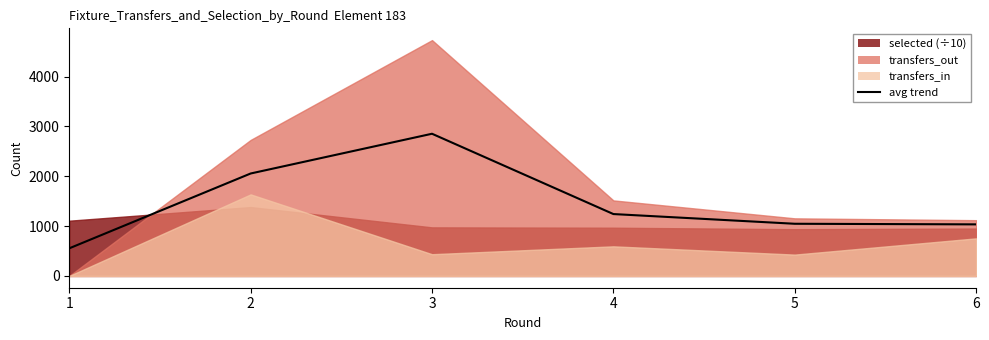

What is the sum of all values?

8788.1